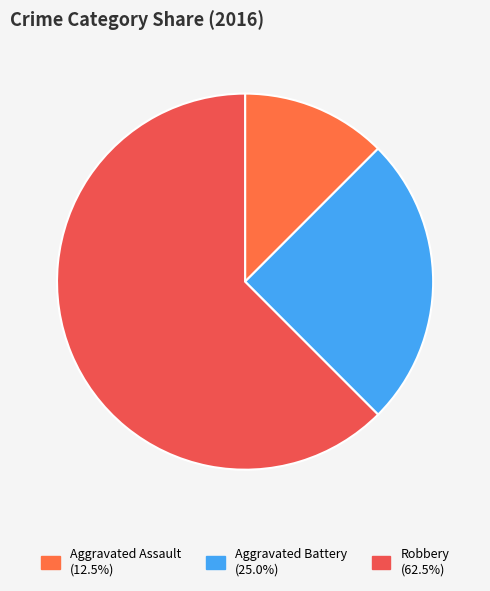

Count the number of slices in the pie.

3